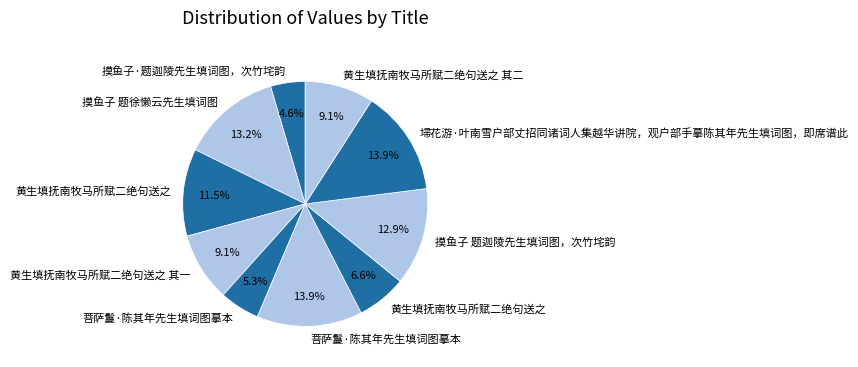

Is there any slice that represents more than half of the pie?

No